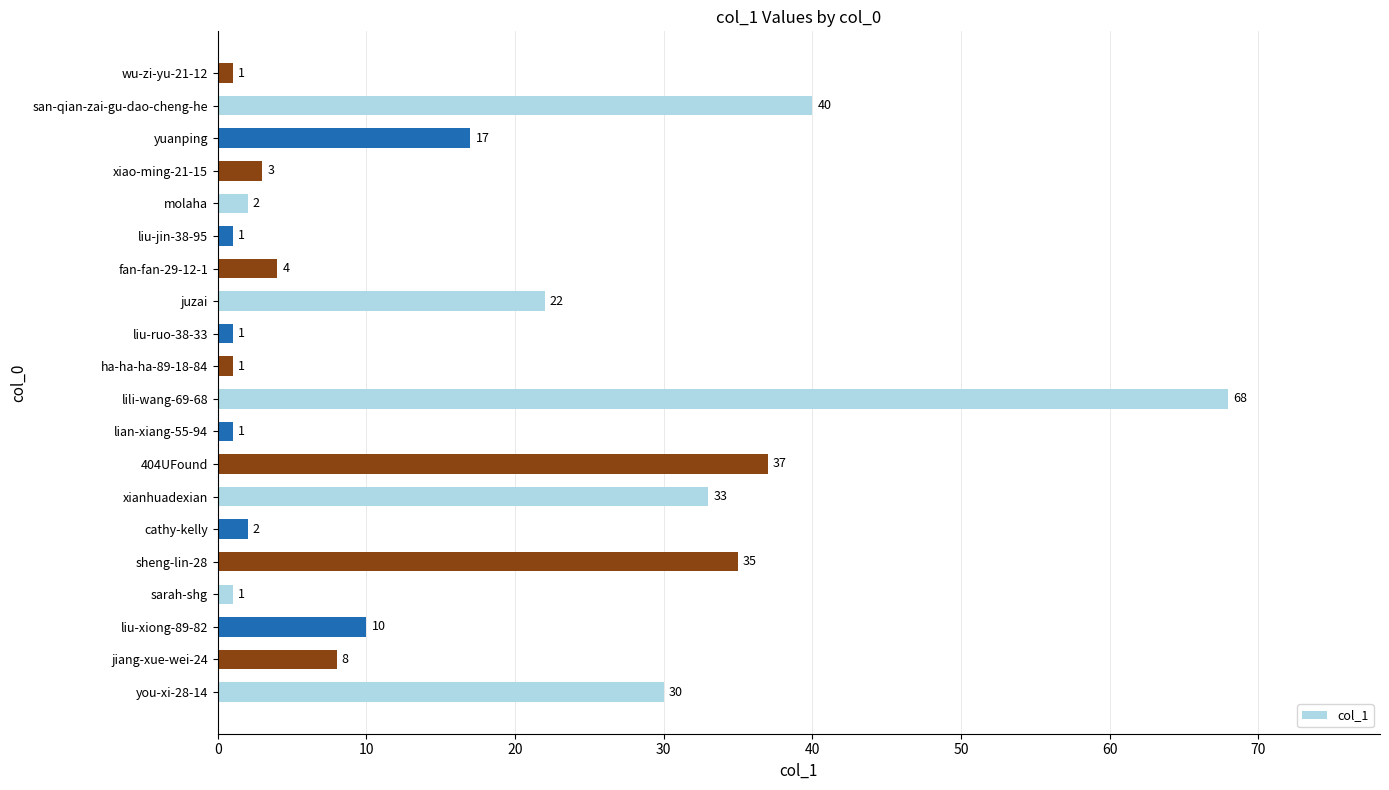

What is the sum of all values?

317